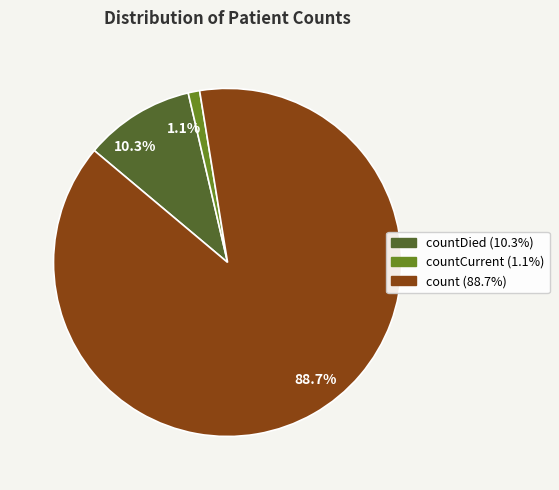

Rank the categories by value from lowest to highest.

1.1%, 10.3%, 88.7%